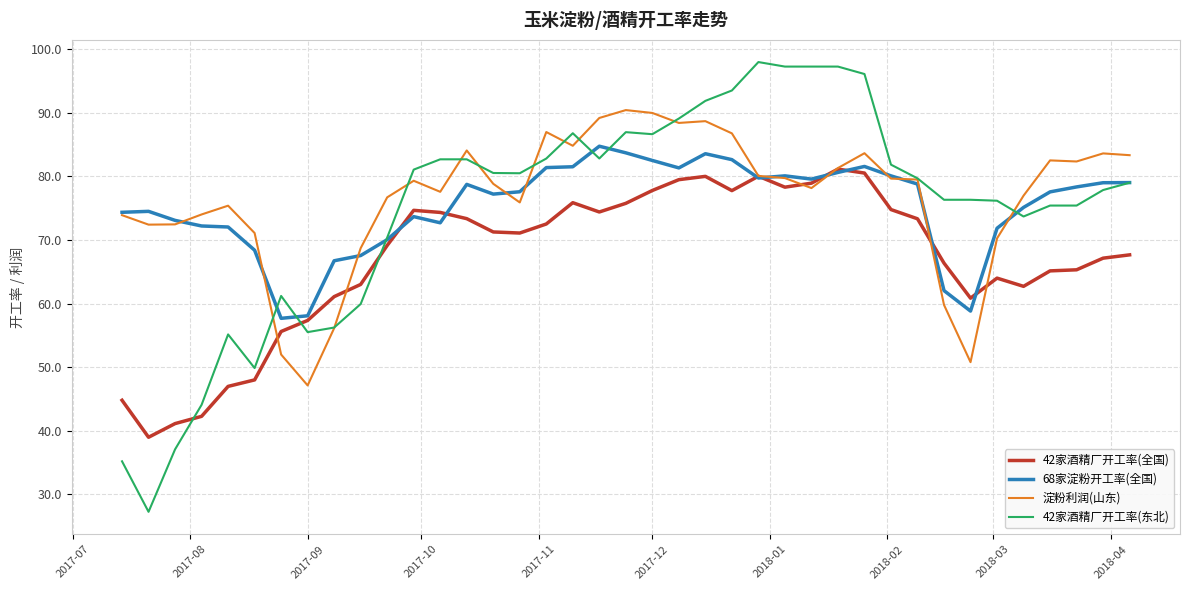

Which series ends up on top after the final intersection of 42家酒精厂开工率(全国) and 42家酒精厂开工率(东北)?

42家酒精厂开工率(东北)